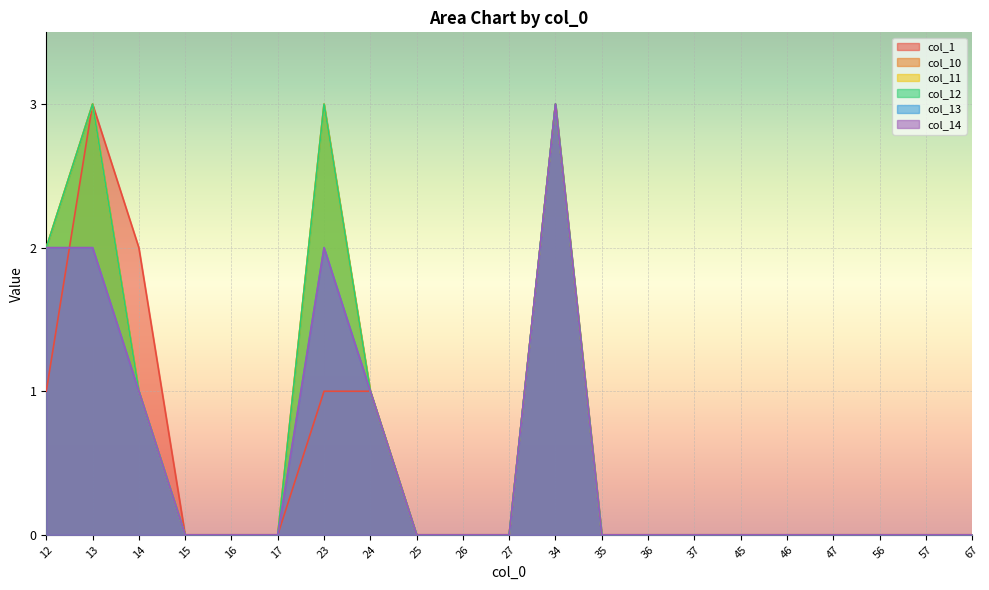

Is it true that col_11 equals 0 at 25?

True